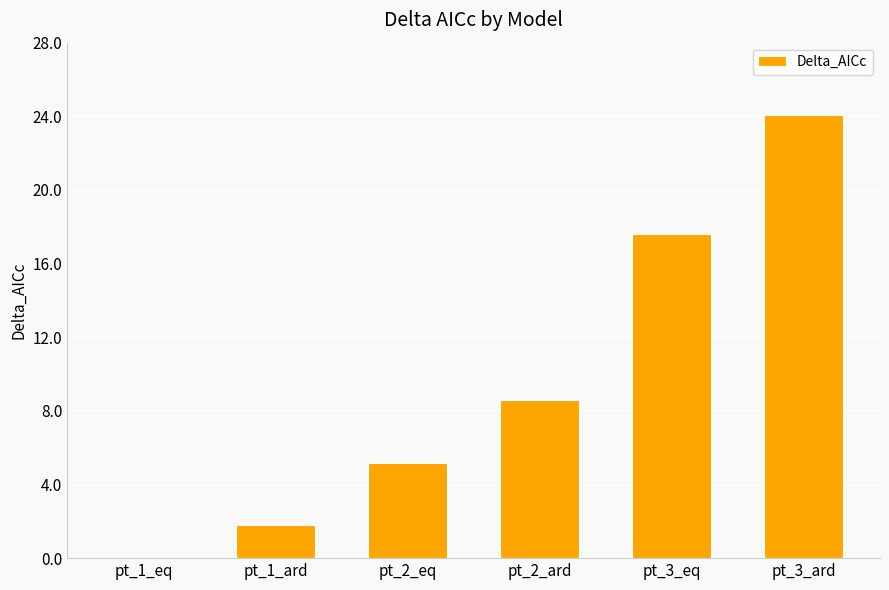

Which label corresponds to the largest value in the chart?

pt_3_ard